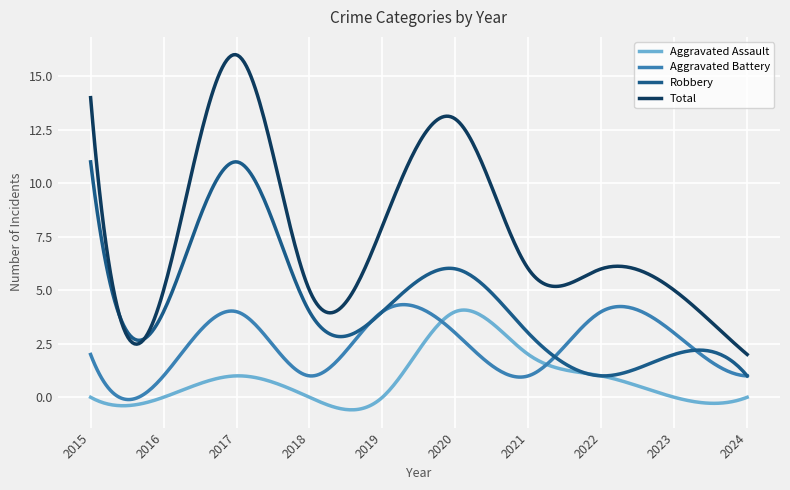

What is the sum of all Total values?

2294.5